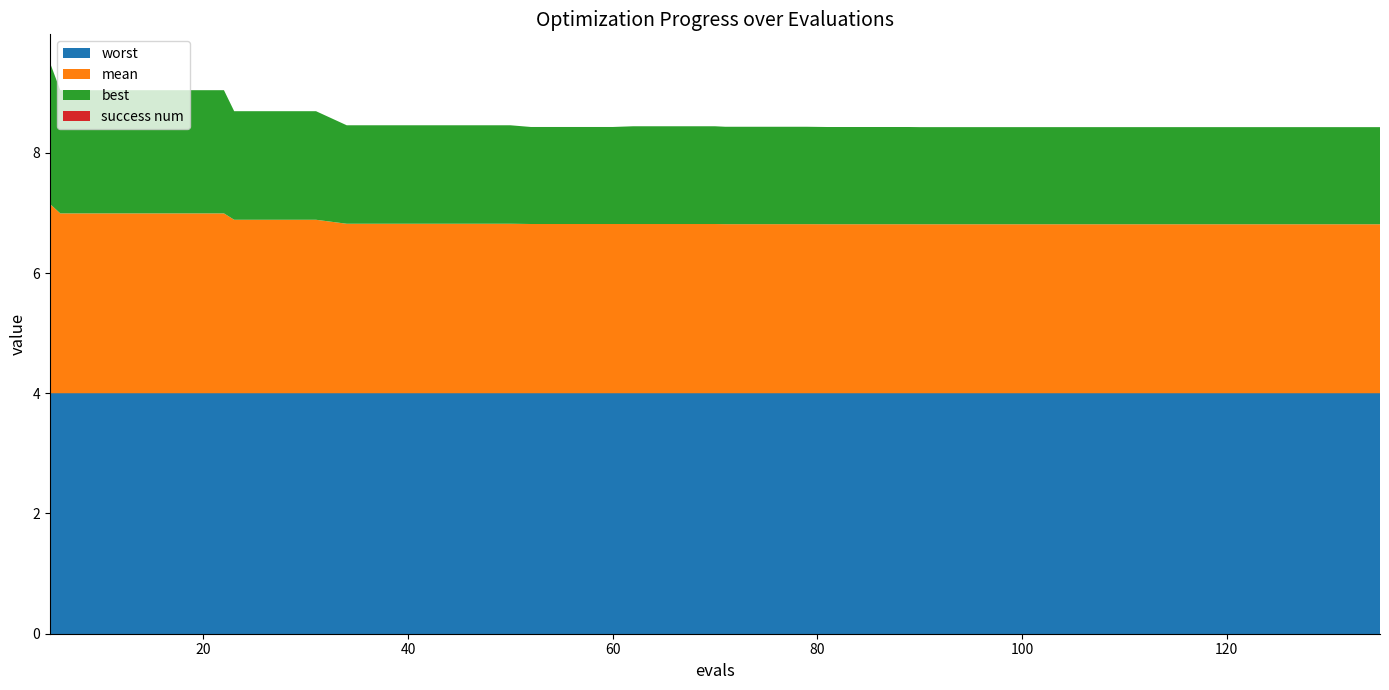

Reading left to right, what are all the values shown in this chart?

mean: 3.1	3.0	3.0	3.0	3.0	3.0	2.9	2.9	2.9	2.8	2.8	2.8	2.8	2.8	2.8	2.8	2.8	2.8	2.8	2.8	2.8	2.8	2.8	2.8	2.8	2.8	2.8	2.8	2.8	2.8	2.8	2.8	2.8	2.8	2.8	2.8	2.8	2.8	2.8	2.8
best: 2.3	2.0	2.0	2.0	2.0	2.0	1.8	1.8	1.8	1.6	1.6	1.6	1.6	1.6	1.6	1.6	1.6	1.6	1.6	1.6	1.6	1.6	1.6	1.6	1.6	1.6	1.6	1.6	1.6	1.6	1.6	1.6	1.6	1.6	1.6	1.6	1.6	1.6	1.6	1.6
worst: 4.0	4.0	4.0	4.0	4.0	4.0	4.0	4.0	4.0	4.0	4.0	4.0	4.0	4.0	4.0	4.0	4.0	4.0	4.0	4.0	4.0	4.0	4.0	4.0	4.0	4.0	4.0	4.0	4.0	4.0	4.0	4.0	4.0	4.0	4.0	4.0	4.0	4.0	4.0	4.0
success num: 0.0	0.0	0.0	0.0	0.0	0.0	0.0	0.0	0.0	0.0	0.0	0.0	0.0	0.0	0.0	0.0	0.0	0.0	0.0	0.0	0.0	0.0	0.0	0.0	0.0	0.0	0.0	0.0	0.0	0.0	0.0	0.0	0.0	0.0	0.0	0.0	0.0	0.0	0.0	0.0